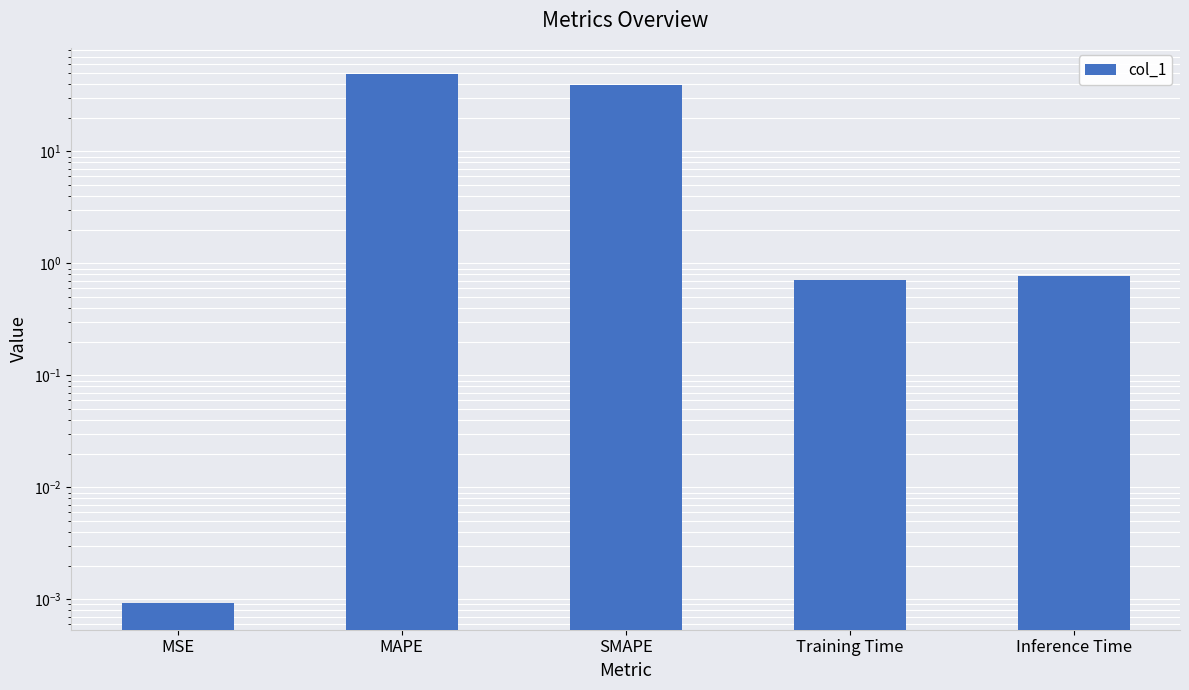

Rank the categories by value from highest to lowest.

MAPE, SMAPE, Inference Time, Training Time, MSE